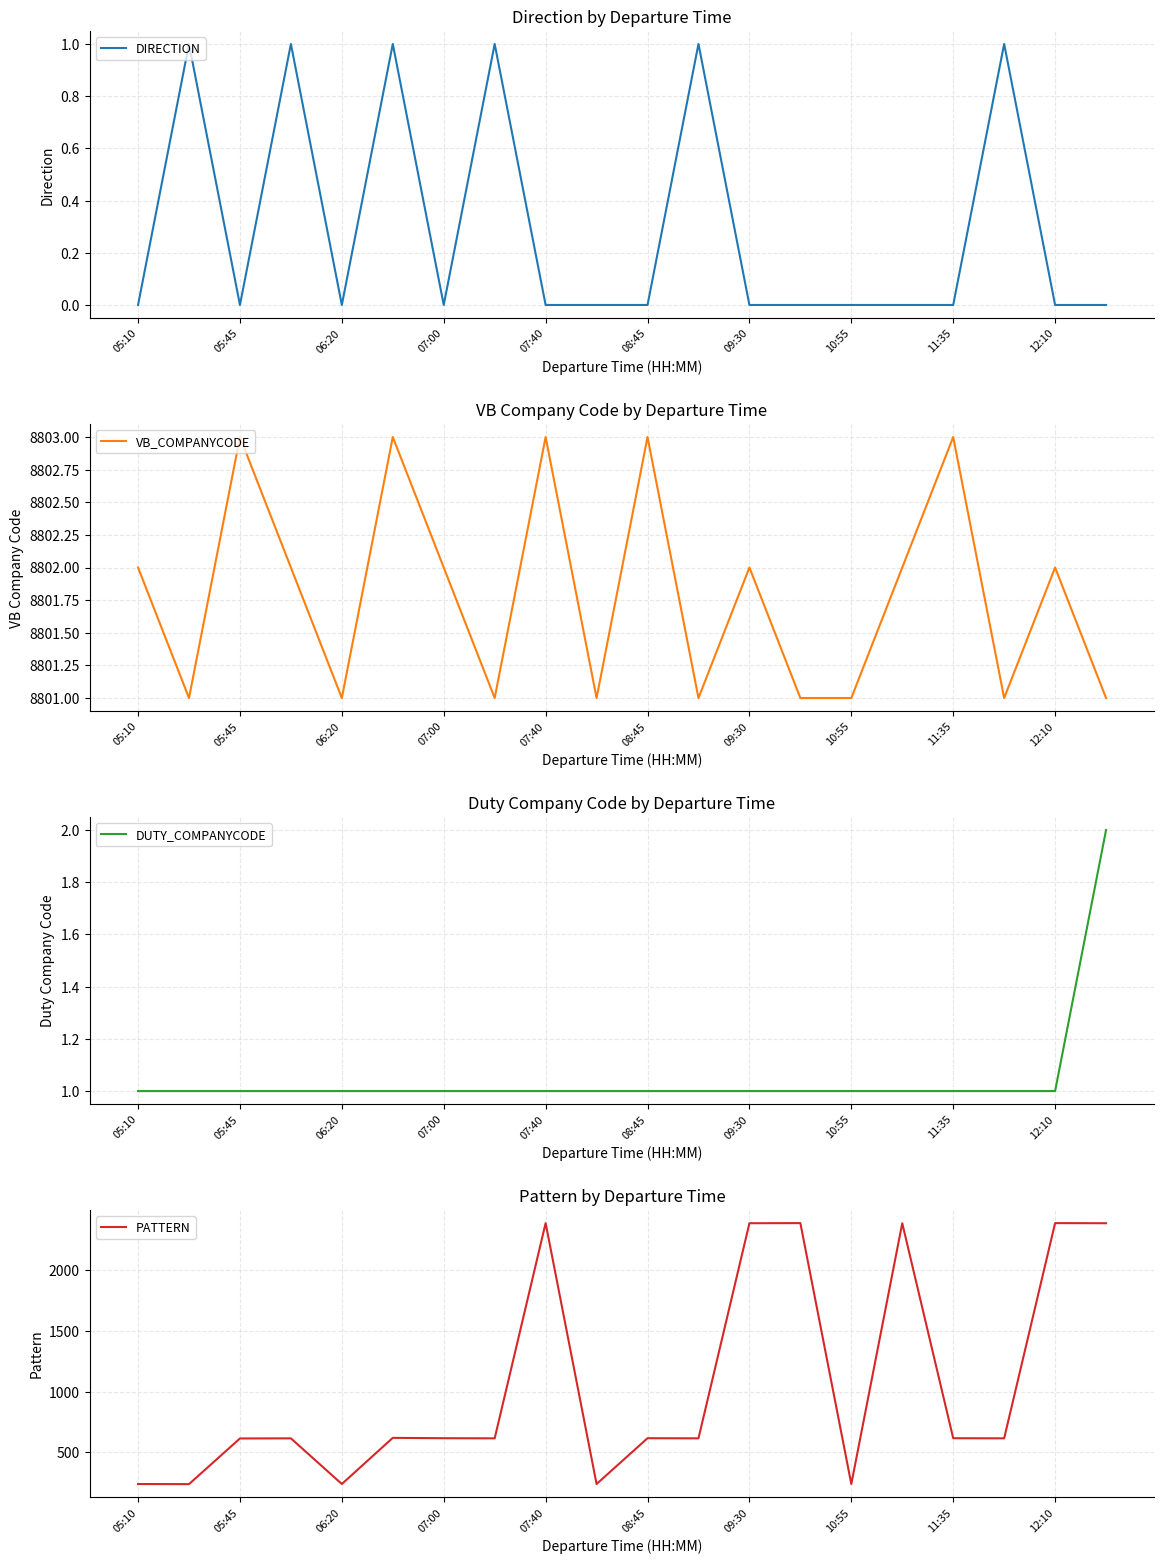

What is the lowest value of the PATTERN series?

240